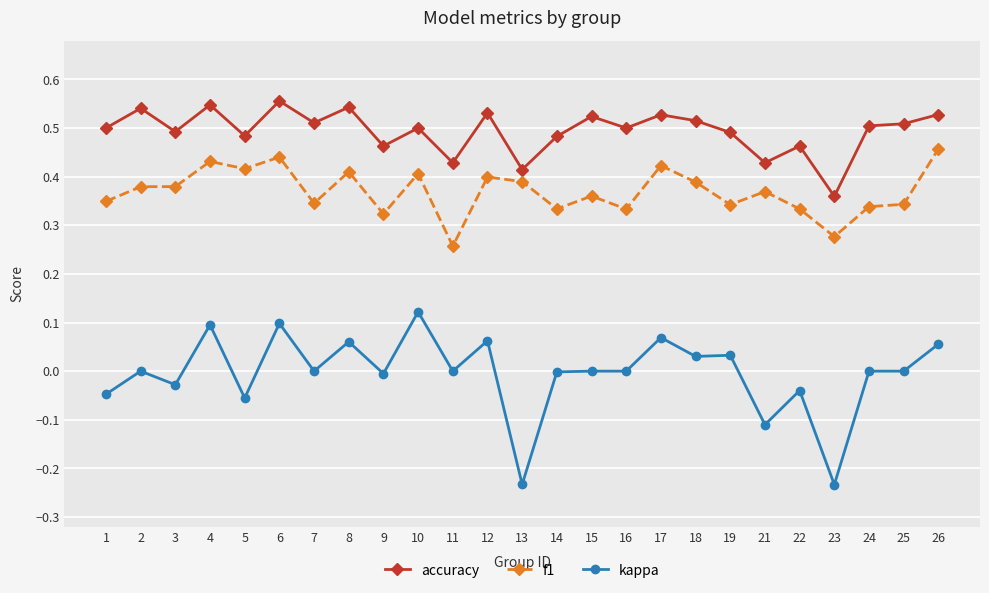

Which series has the largest range (max minus min)?

kappa